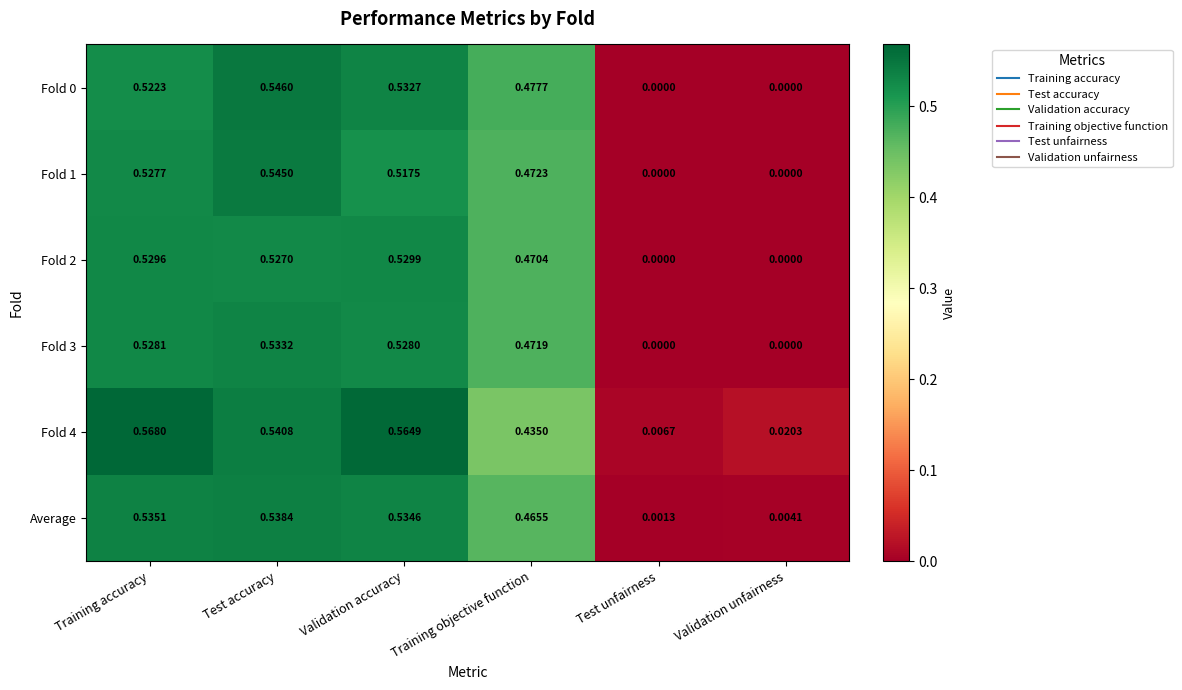

Rank the categories by Fold 4 value from highest to lowest.

Training accuracy, Validation accuracy, Test accuracy, Training objective function, Validation unfairness, Test unfairness